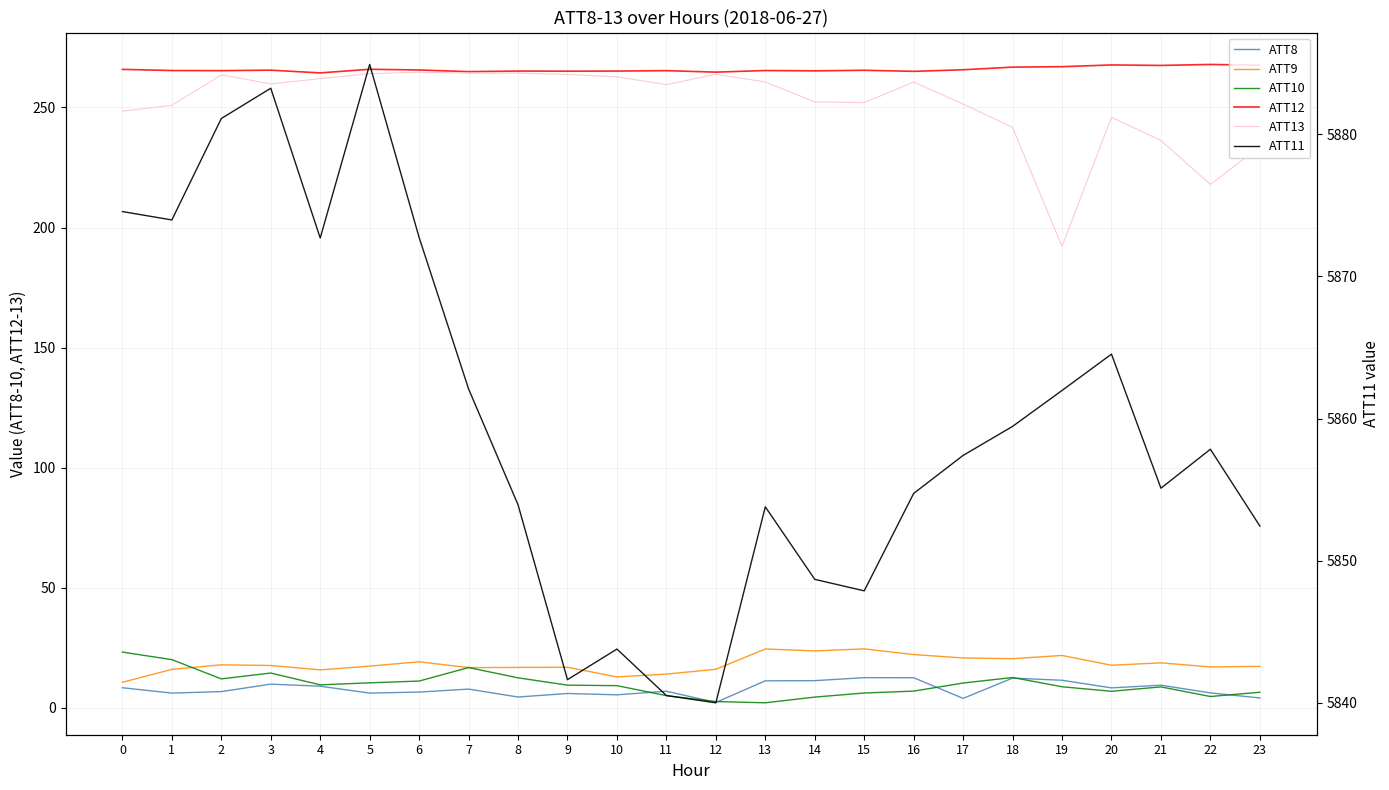

Where is ATT10 nearest to the value 12?

2